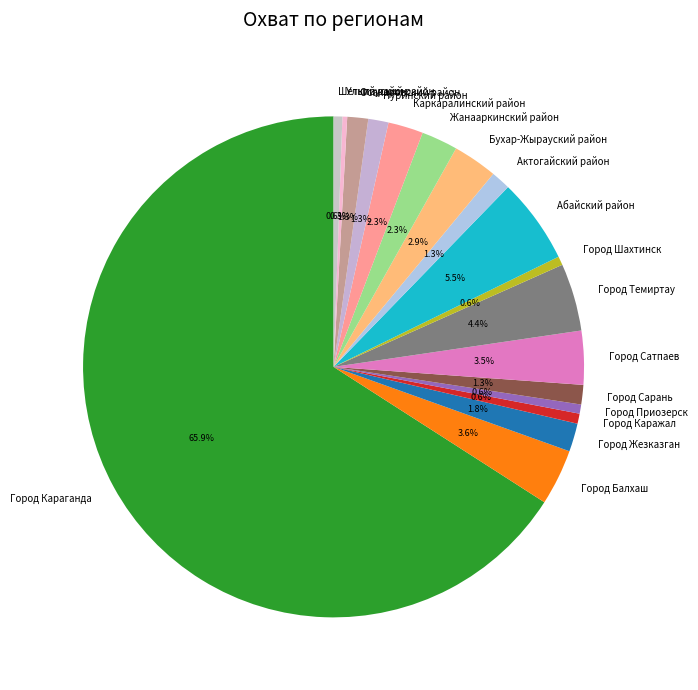

Which category has the biggest portion of the pie?

Город Караганда